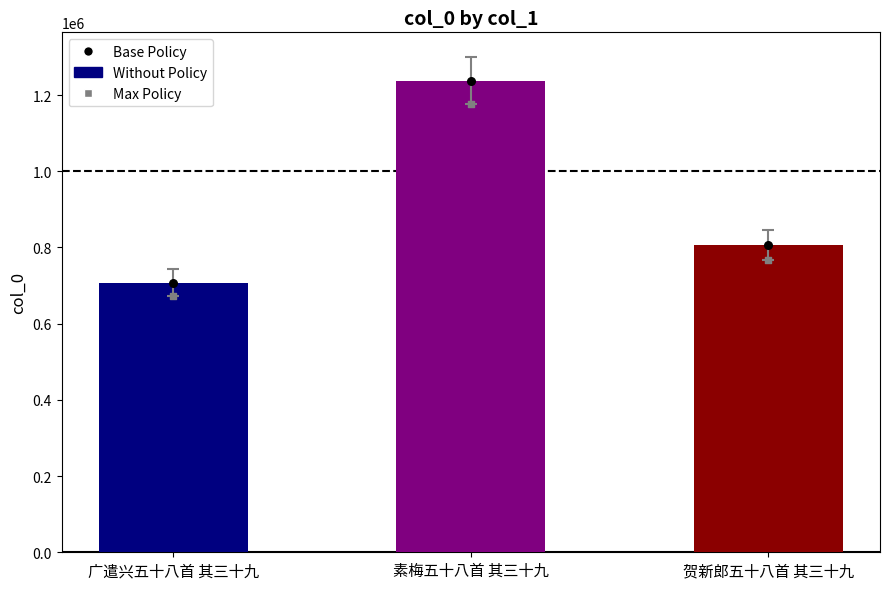

Which series has the largest total across all categories?

col_0